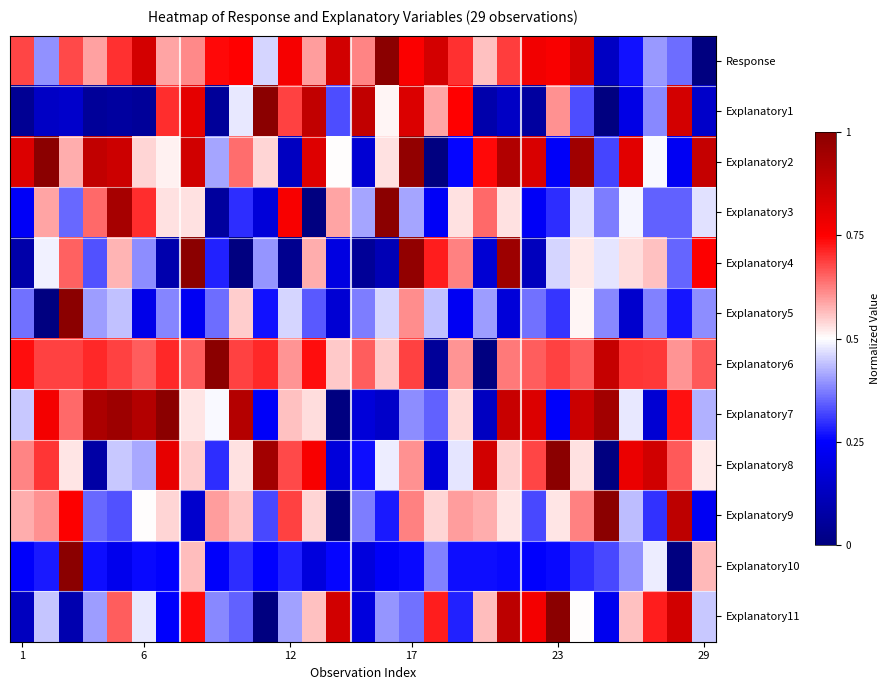

How many distinct data groups are displayed?

12